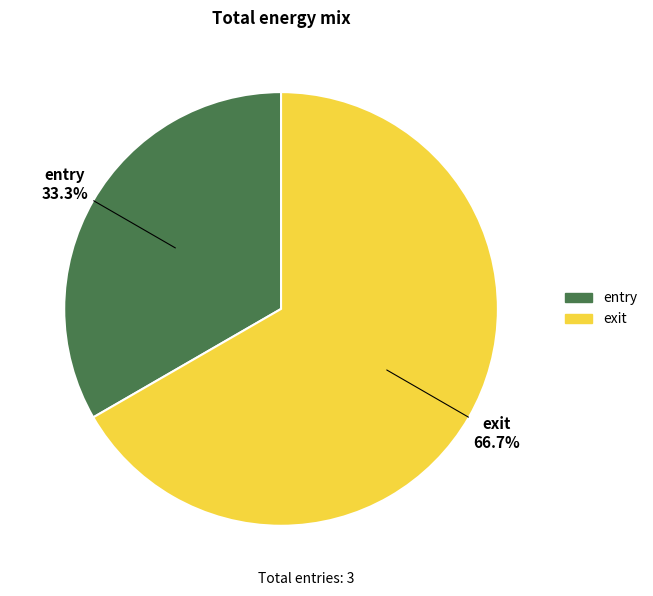

Does entry represent more than half of the total?

No